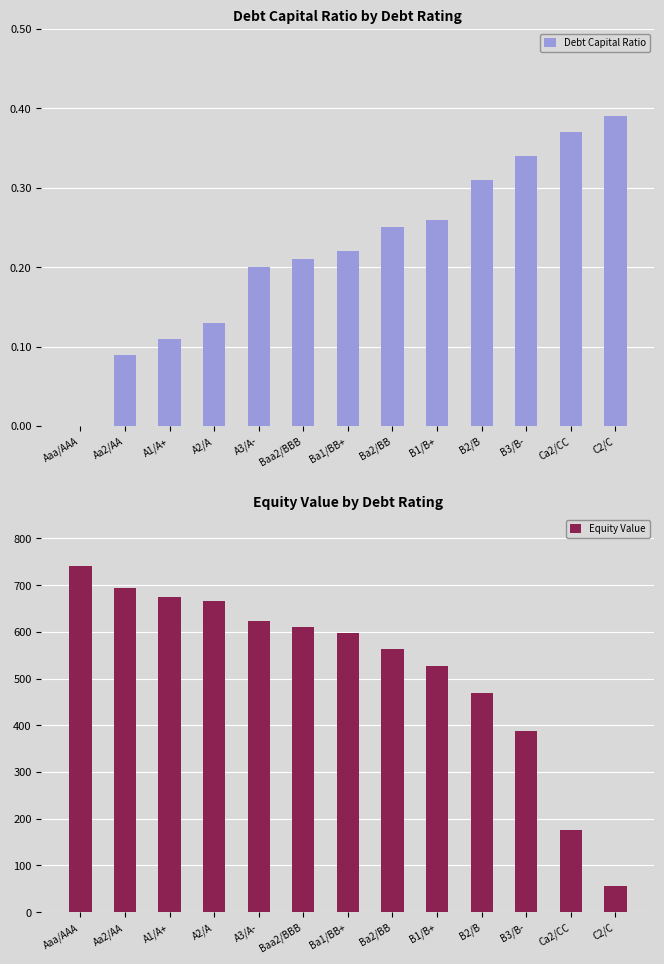

What is the difference between the Debt Capital Ratio values at Ba1/BB+ and Aaa/AAA?

0.2